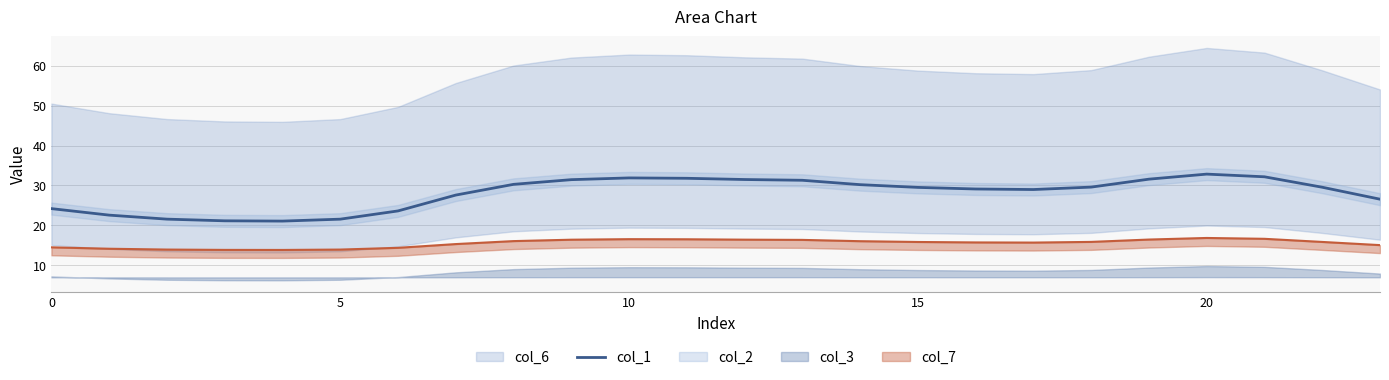

What is the label of the 17th point from the right?

7